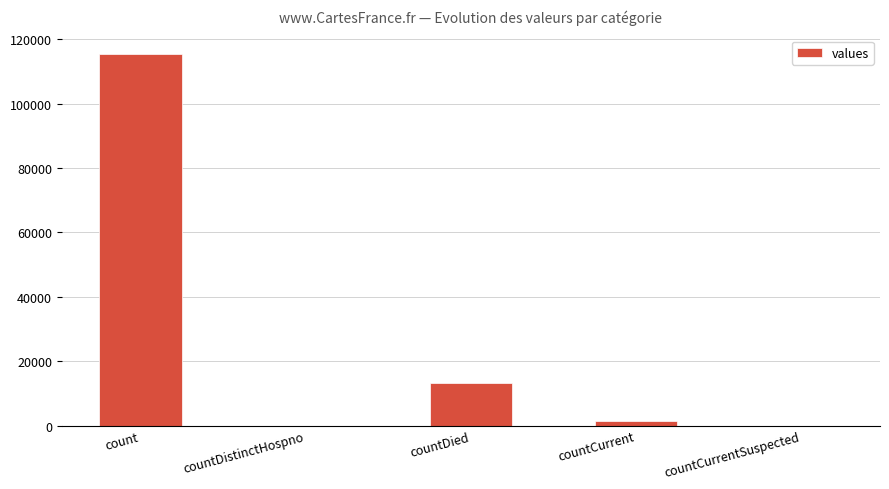

True or false: the data shows 115379 at count.

True